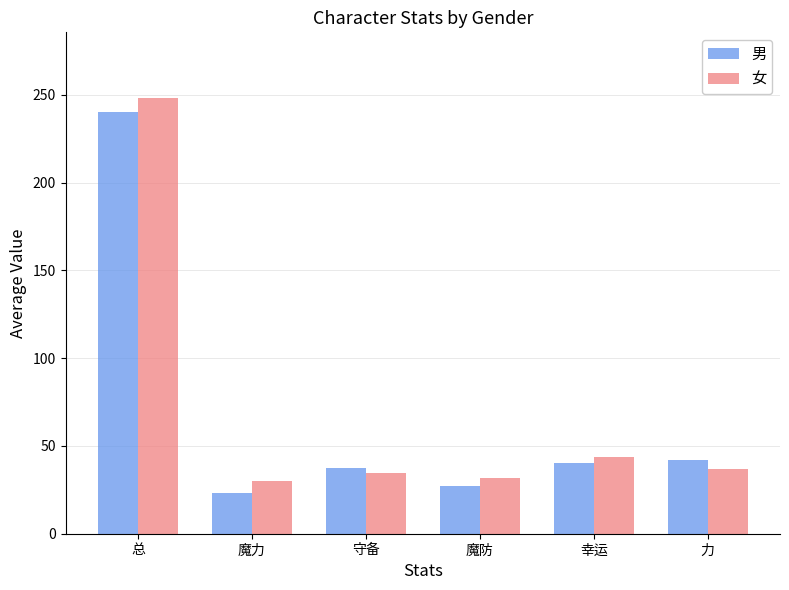

Rank the series at 幸运 from highest to lowest value.

女, 男